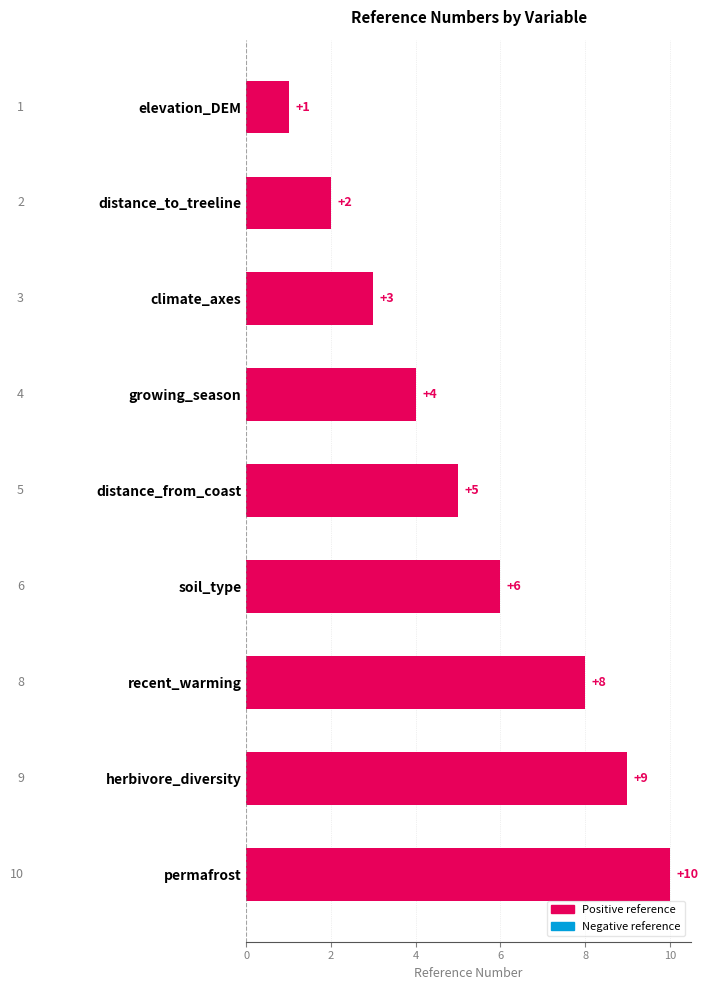

What value does the data have at herbivore_diversity?

9